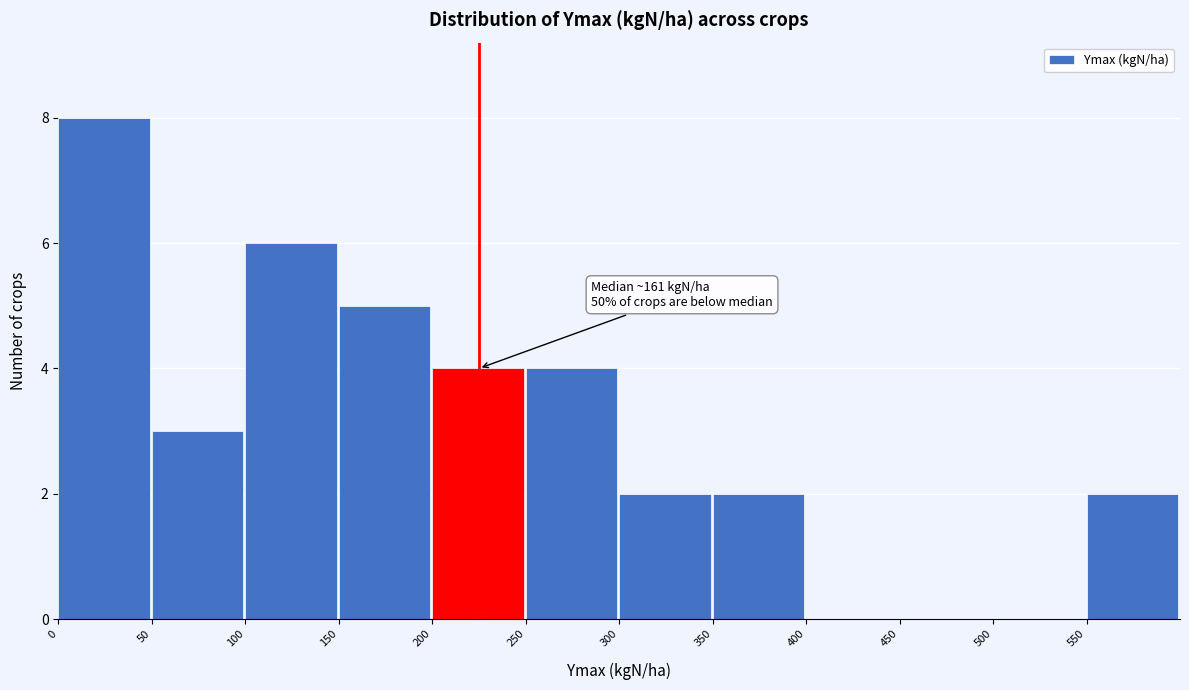

Over which range of the x-axis is the bar tallest?

0 to 50